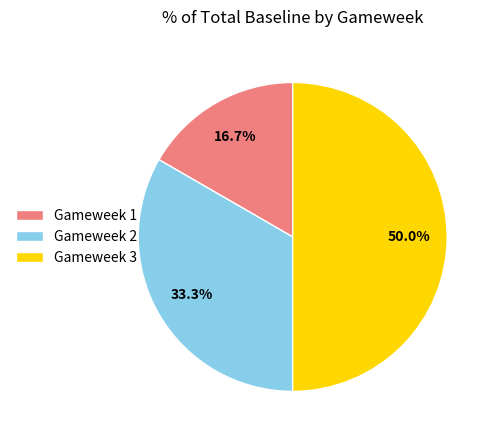

What percentage do Gameweek 3 and Gameweek 2 together represent?

83.3%